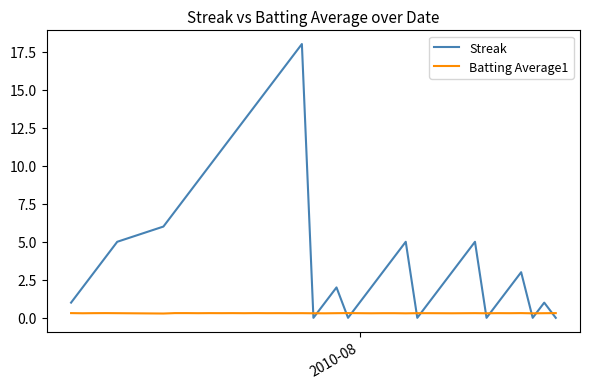

True or false: Streak and Batting Average1 intersect in this chart.

True